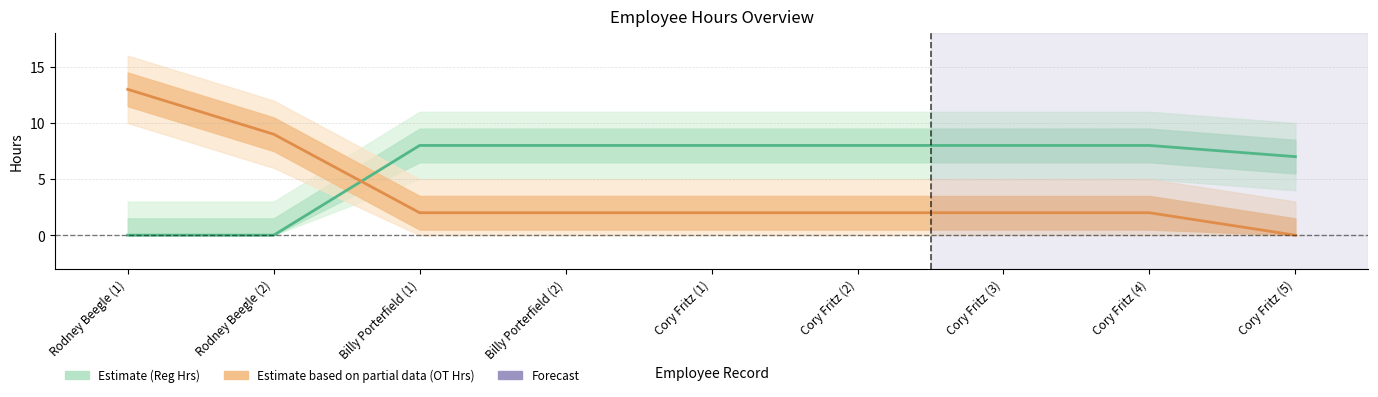

At Billy Porterfield (1), list the series in order from smallest to largest.

Estimate based on partial data (OT Hrs), Estimate (Reg Hrs)